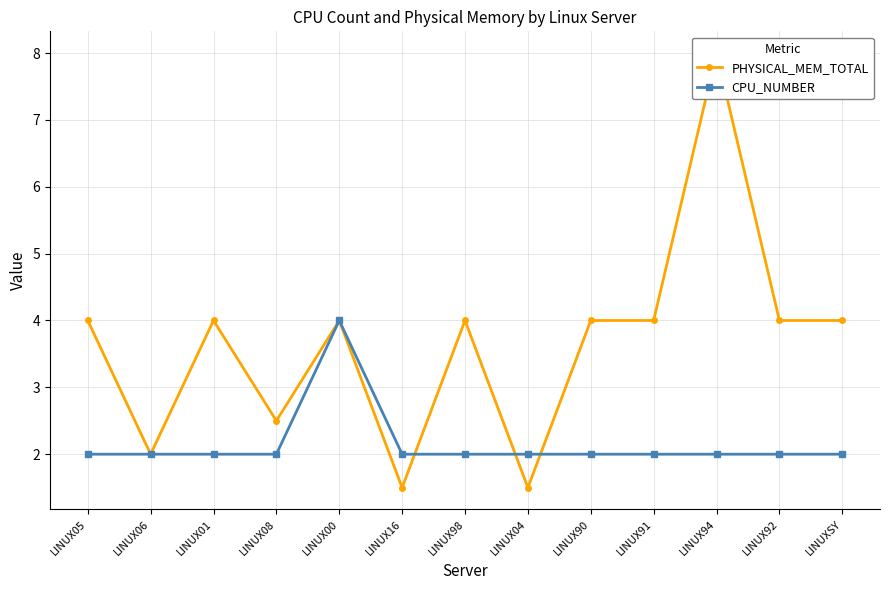

True or false: CPU_NUMBER and PHYSICAL_MEM_TOTAL cross at least once.

True